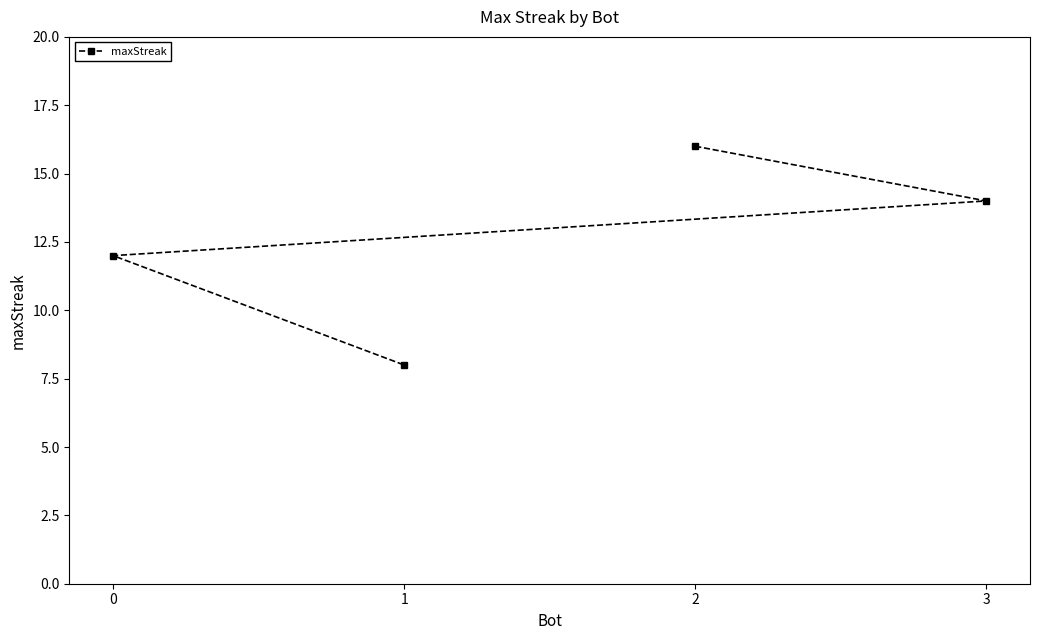

List the labels in order of value, largest first.

2, 3, 0, 1